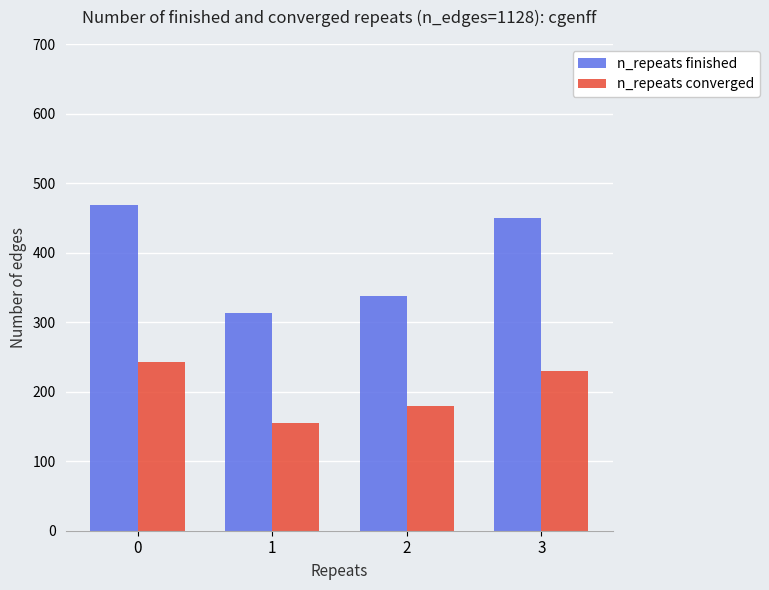

Is it true that n_repeats converged equals 242 at 0?

True